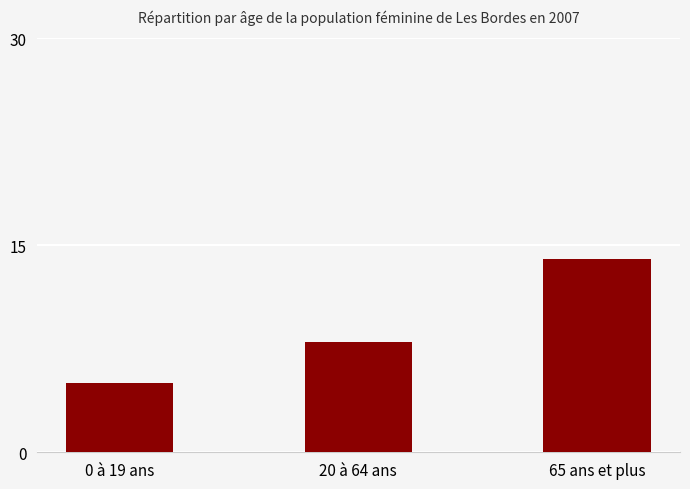

What is the label of the 3rd bar from the left?

65 ans et plus